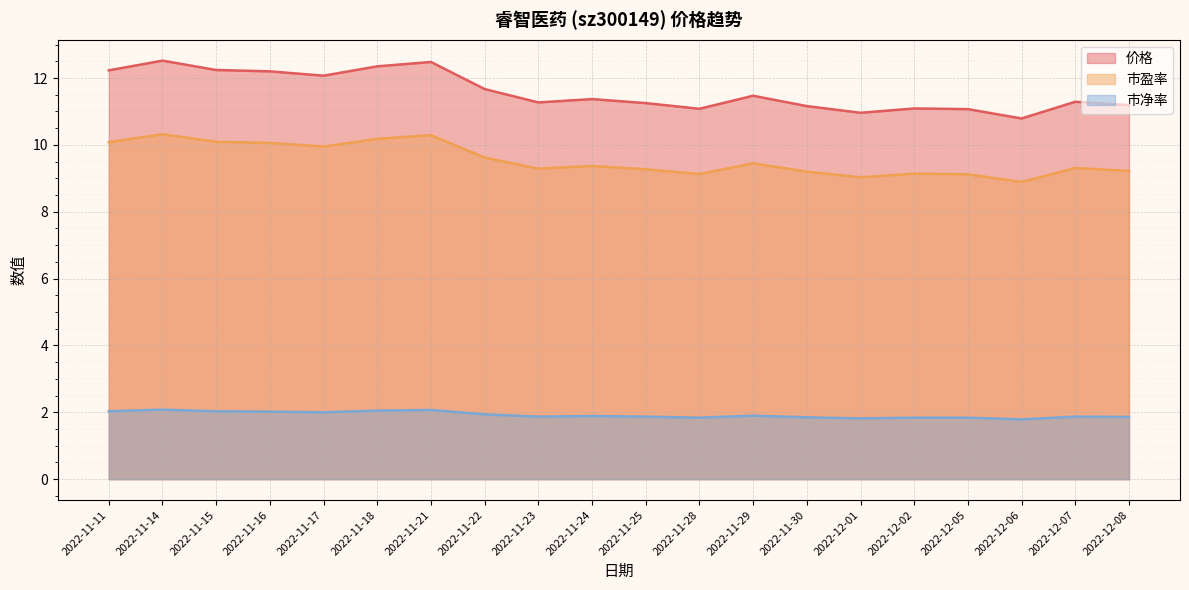

What are all the series names shown in the legend?

价格, 市盈率, 市净率